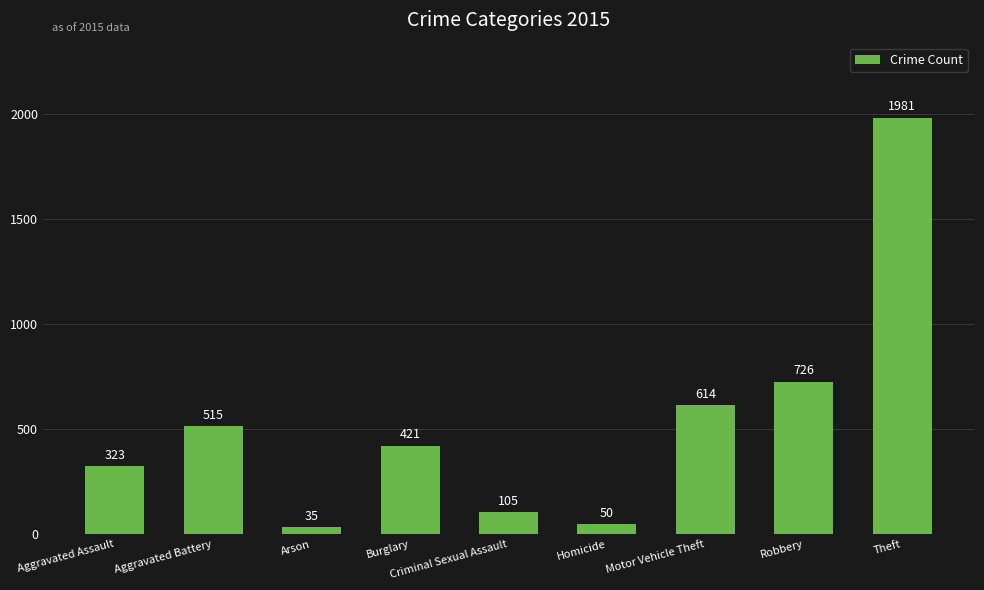

What is the value of the 7th bar from the left?

614